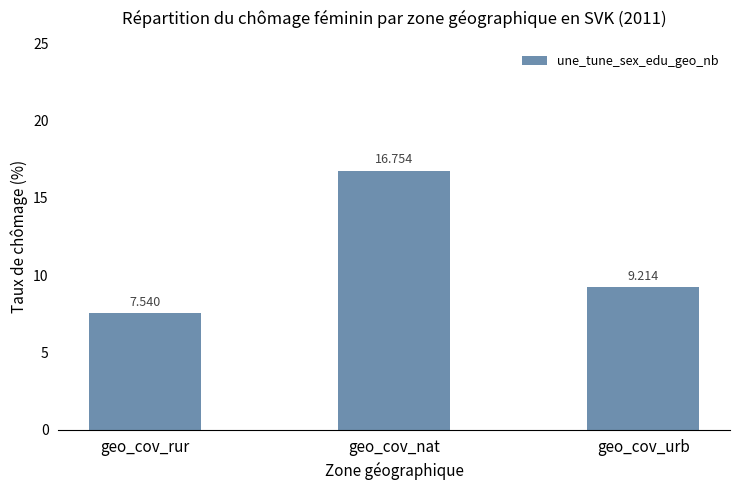

What is the label of the 1st bar from the left?

geo_cov_rur